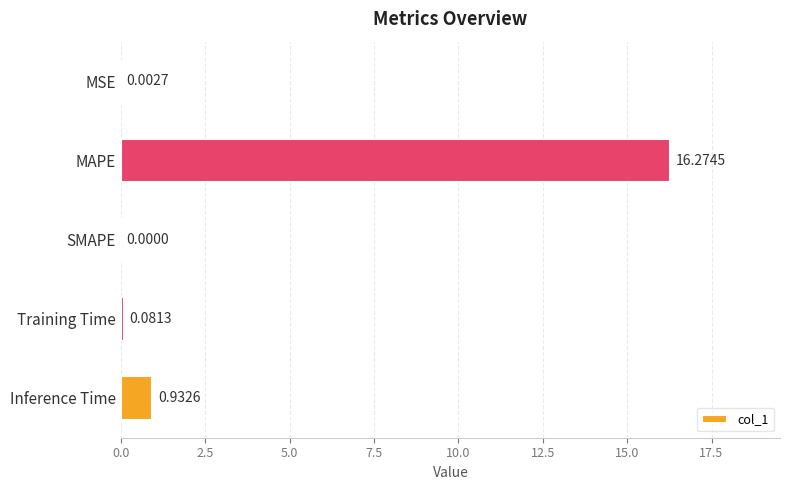

At which category does the chart reach its peak across all series?

MAPE